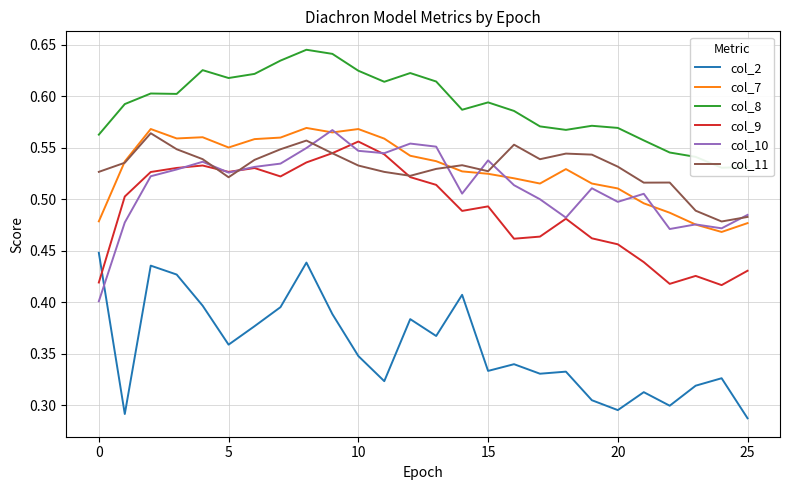

The col_11 series shows 0.8 at 10. True or false?

False